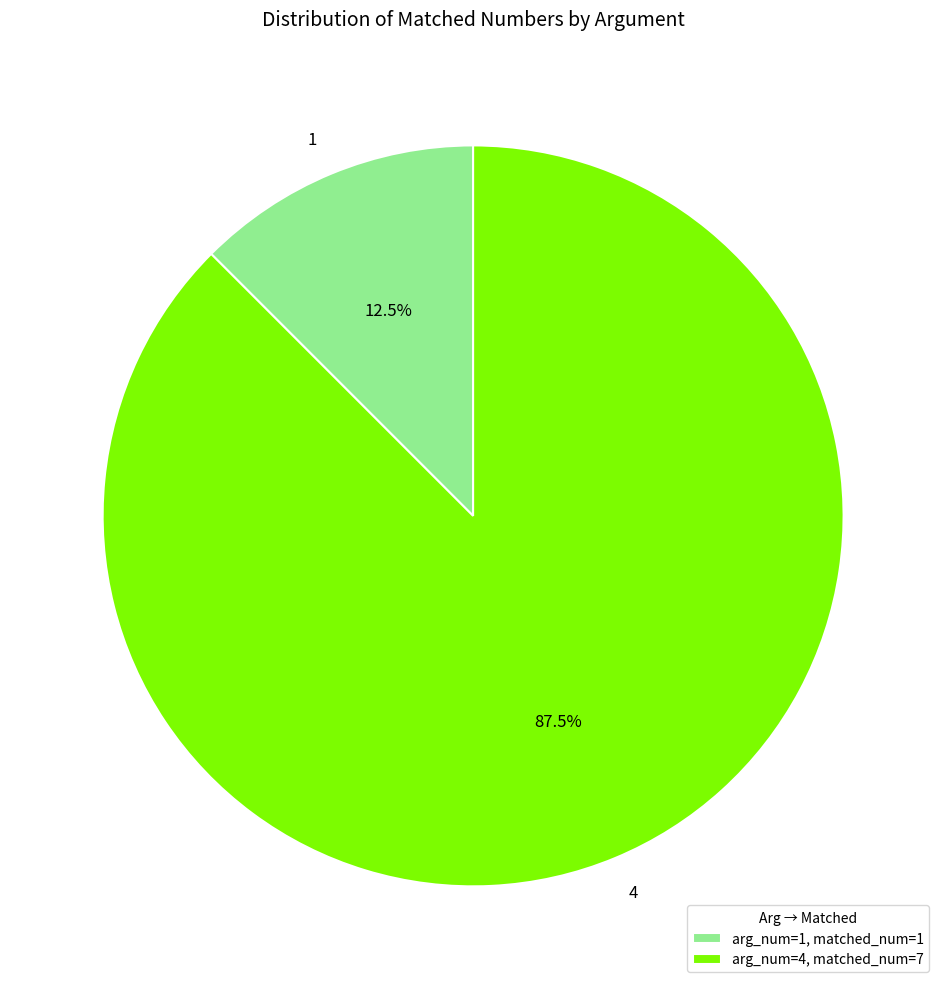

Which category has the biggest portion of the pie?

4